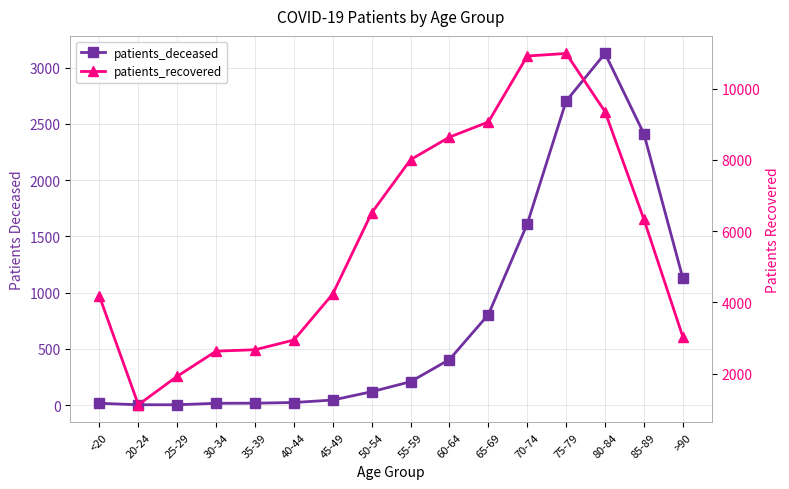

At which category is the sum across all series the highest?

75-79